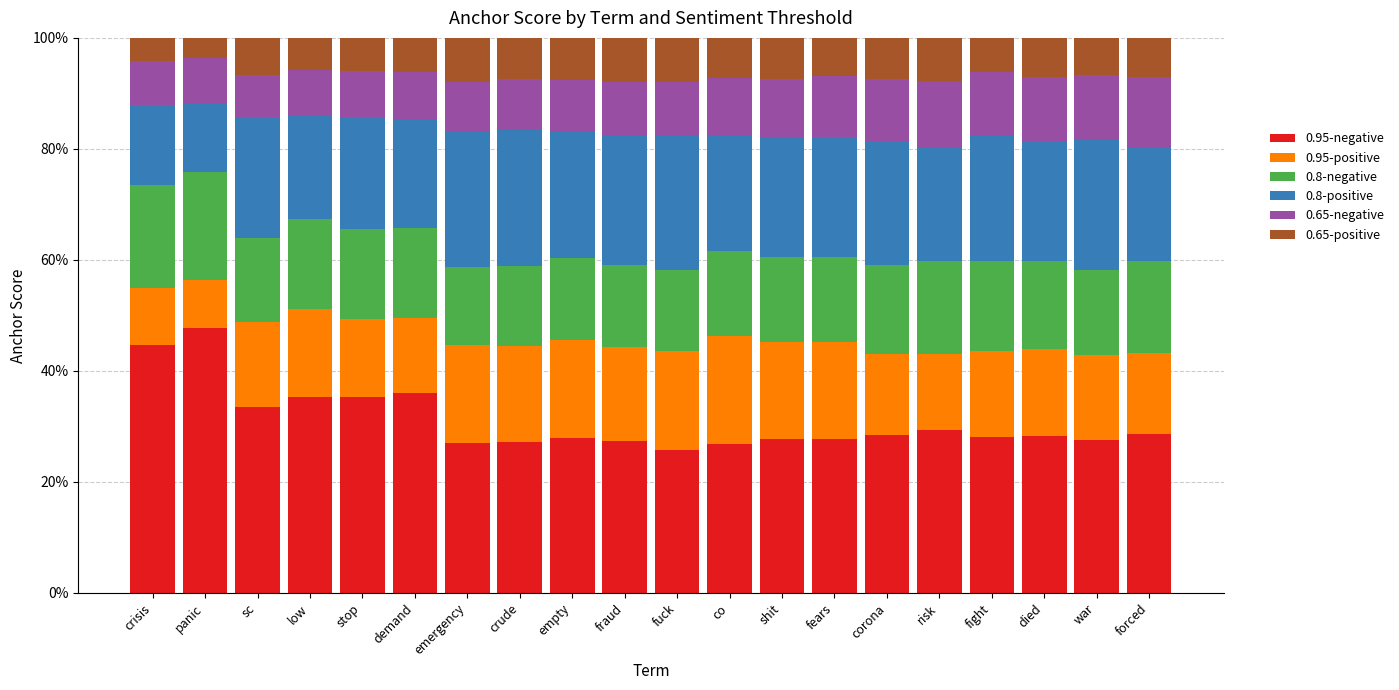

Does the chart contain stacked bars?

Yes